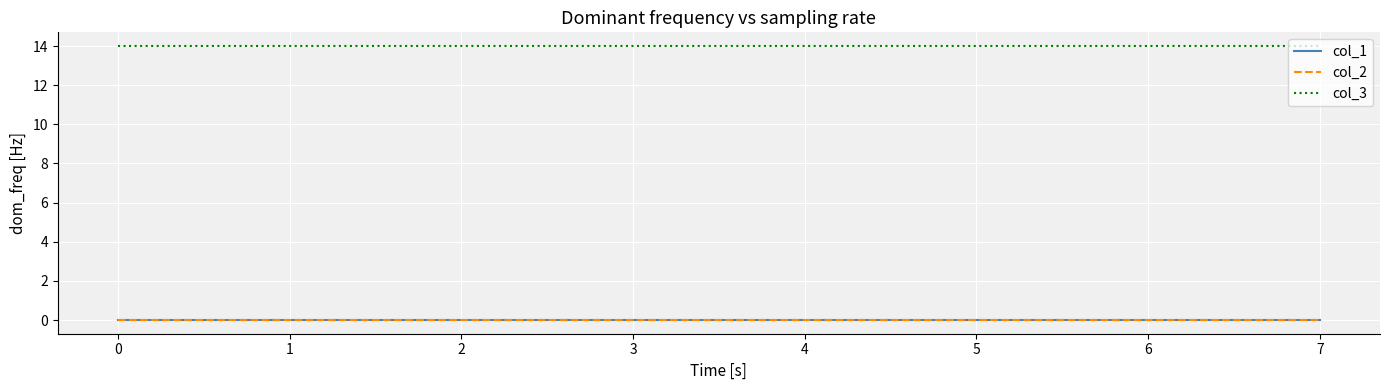

Between 2 and 5, which series saw the biggest shift?

col_1